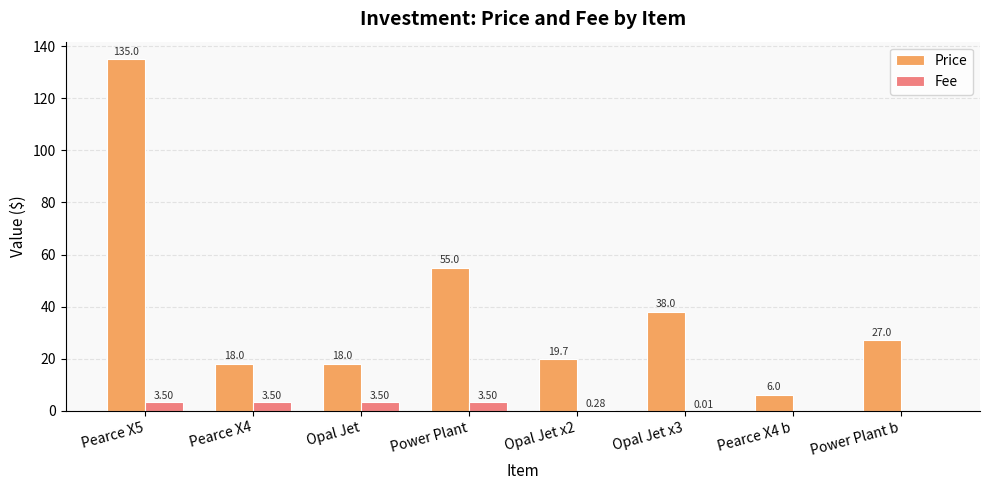

Which series changed the most between Opal Jet and Power Plant b?

Price